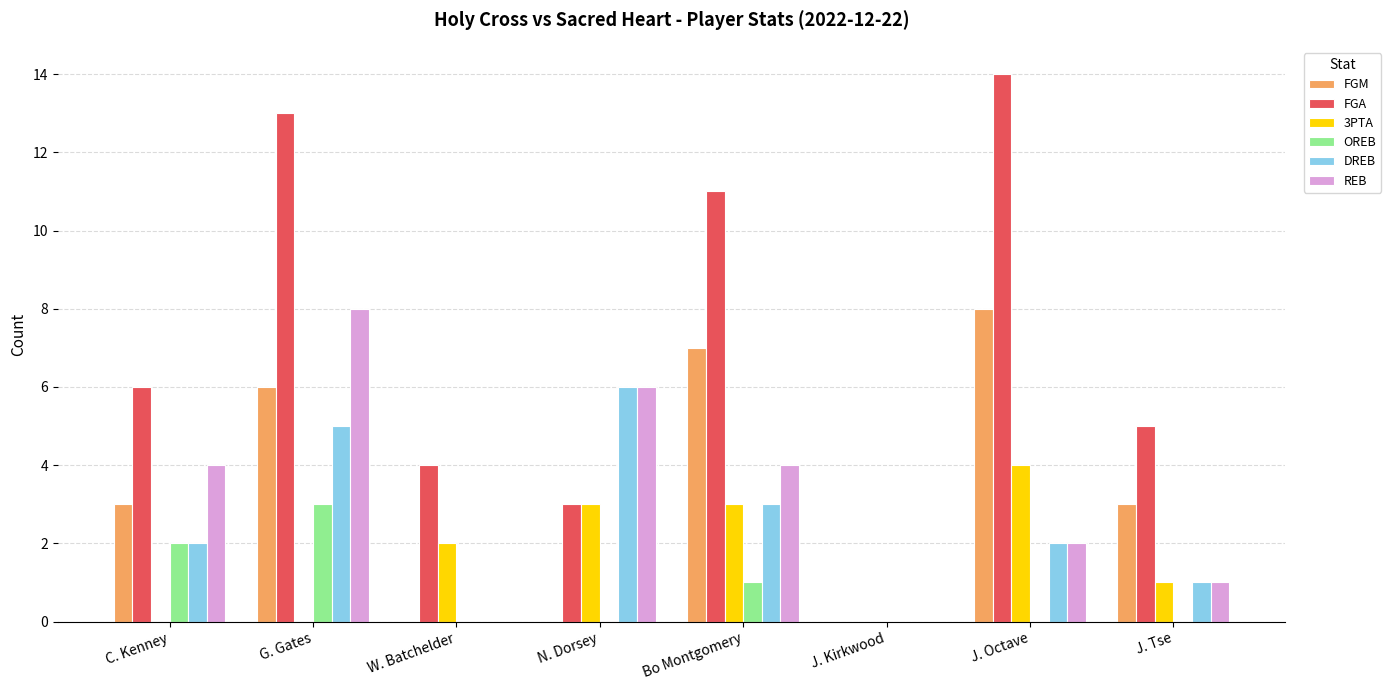

Count the number of data series in this chart.

6